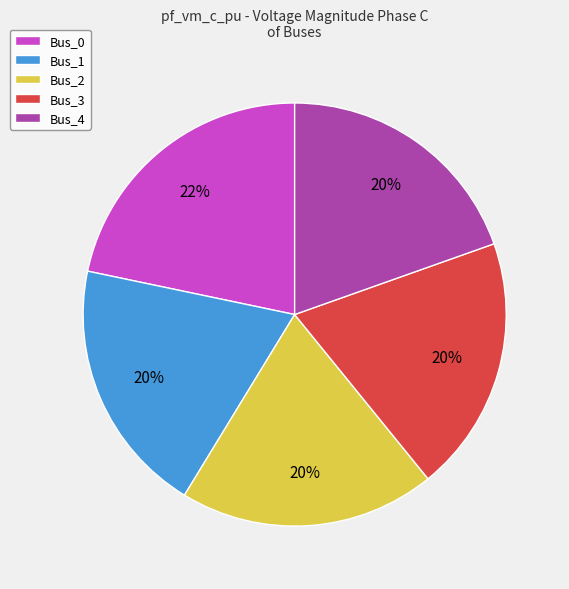

To the nearest percent, what percentage of the pie is Bus_0?

22%